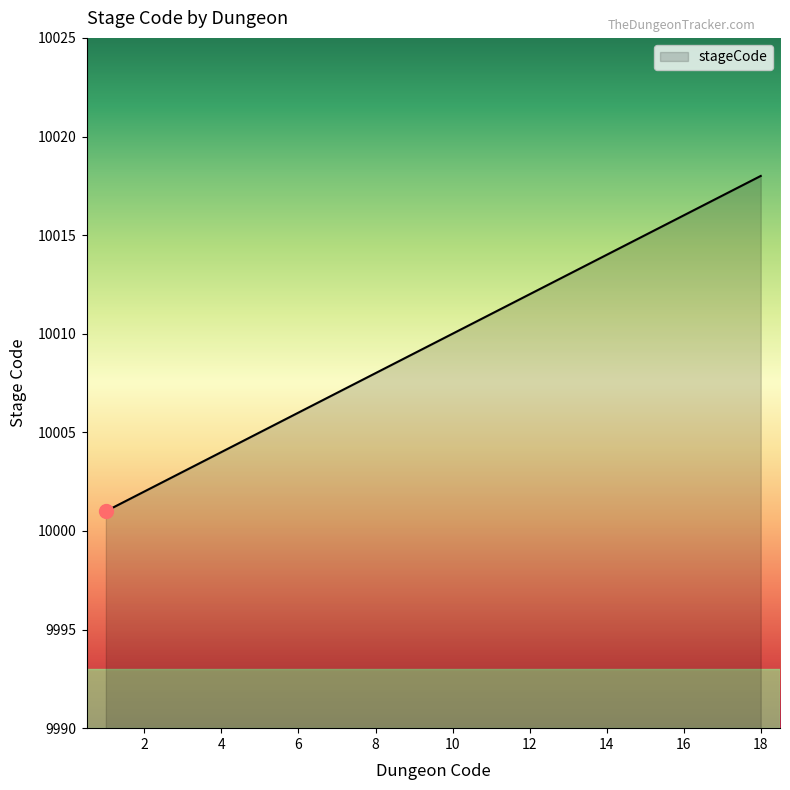

Reading left to right, extract all data points from this chart.

10001	10002	10003	10004	10005	10006	10007	10008	10009	10010	10011	10012	10013	10014	10015	10016	10017	10018